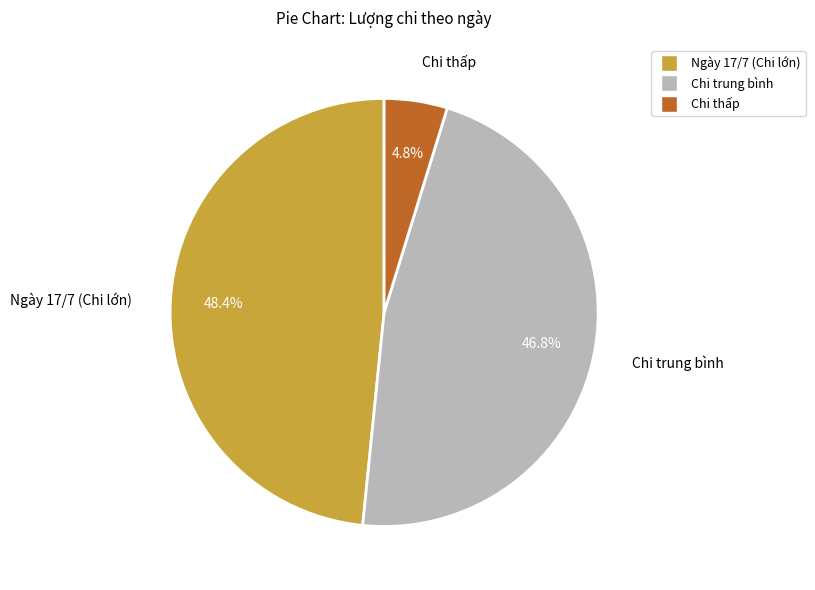

Rank the categories by value from lowest to highest.

Chi thấp, Chi trung bình, Ngày 17/7 (Chi lớn)